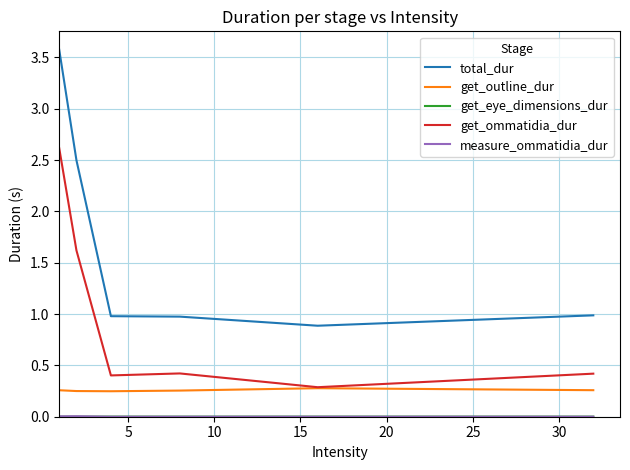

At how many categories does at least one series exceed 3?

1